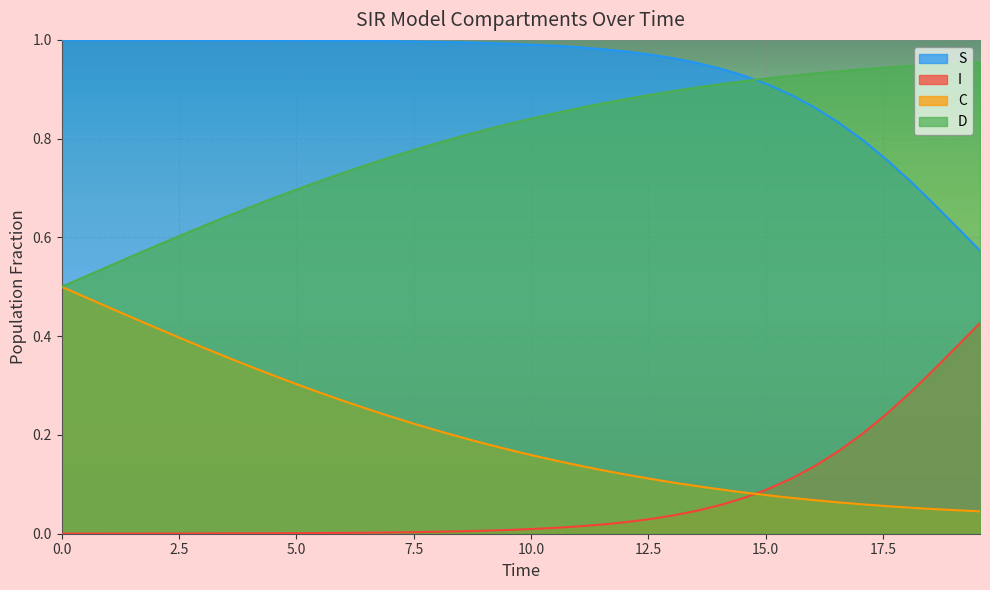

True or false: S and I intersect in this chart.

False